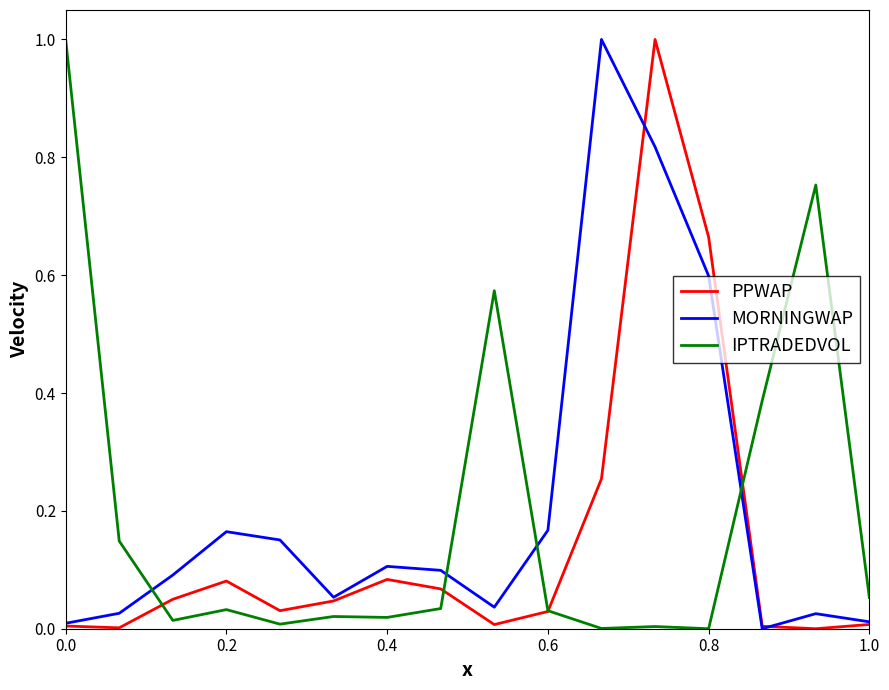

What is the sum of all MORNINGWAP values?

3.4